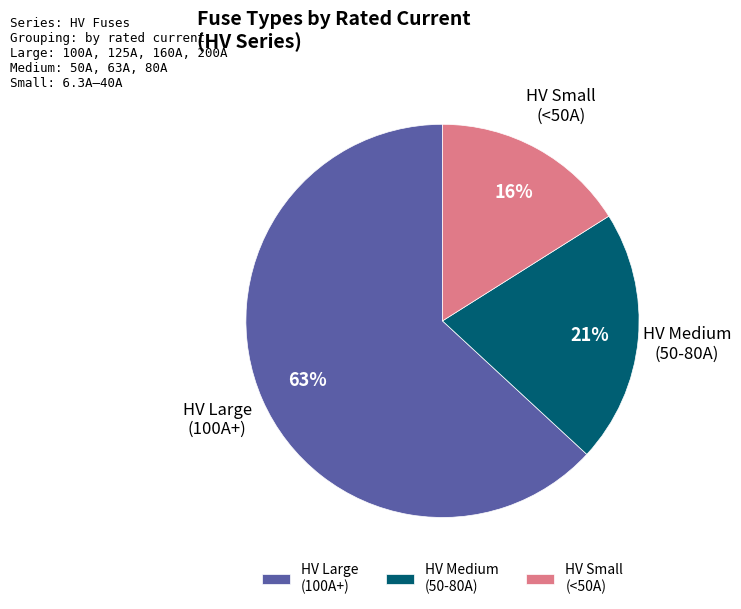

Approximately how many times larger is the value at HV Small (<50A) compared to HV Large (100A+)?

0.3